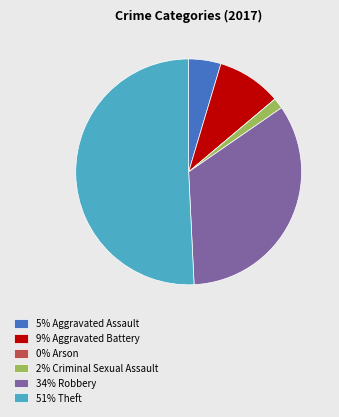

Which slice is the largest?

51% Theft